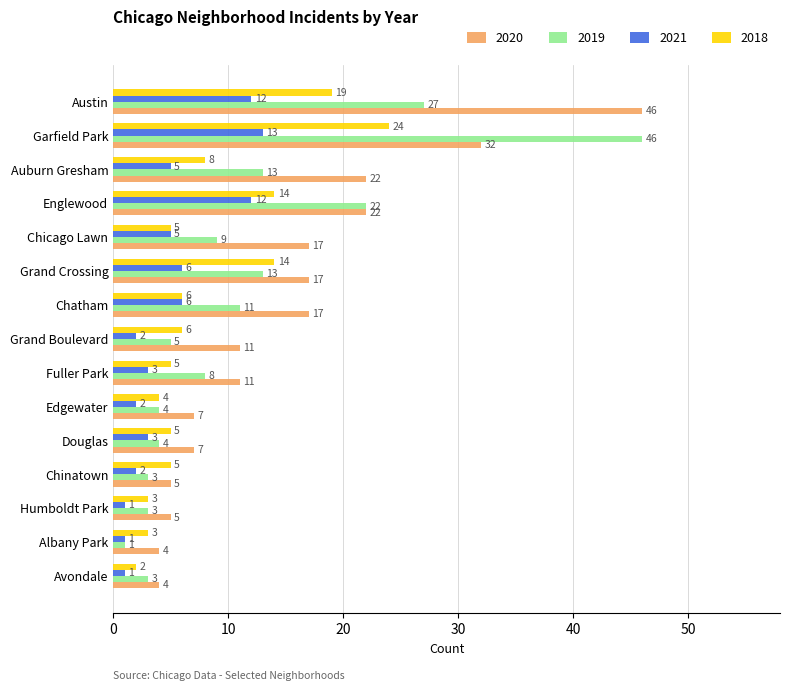

What is the total value across all series at Englewood?

70